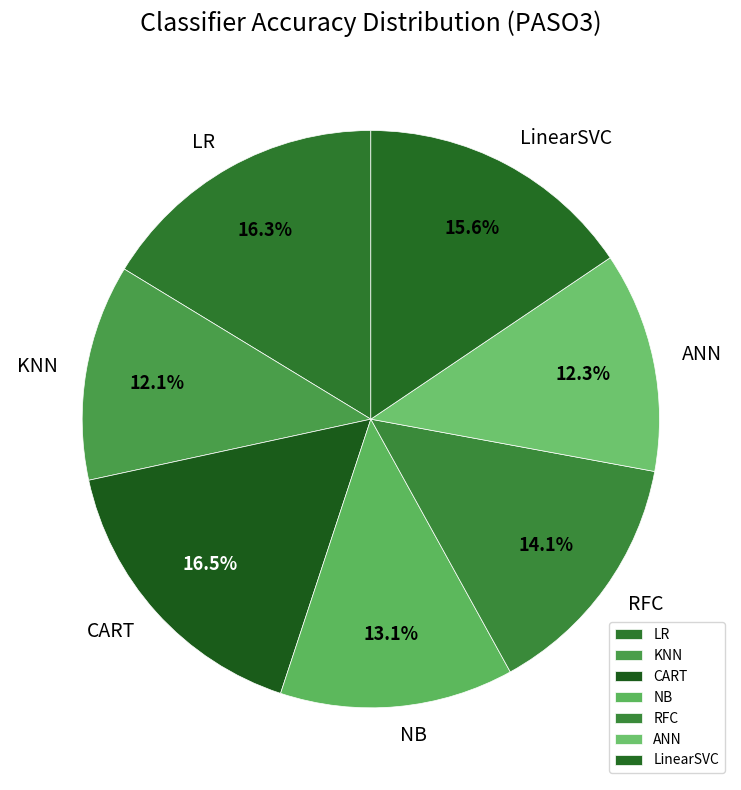

Is there any slice that represents more than half of the pie?

No